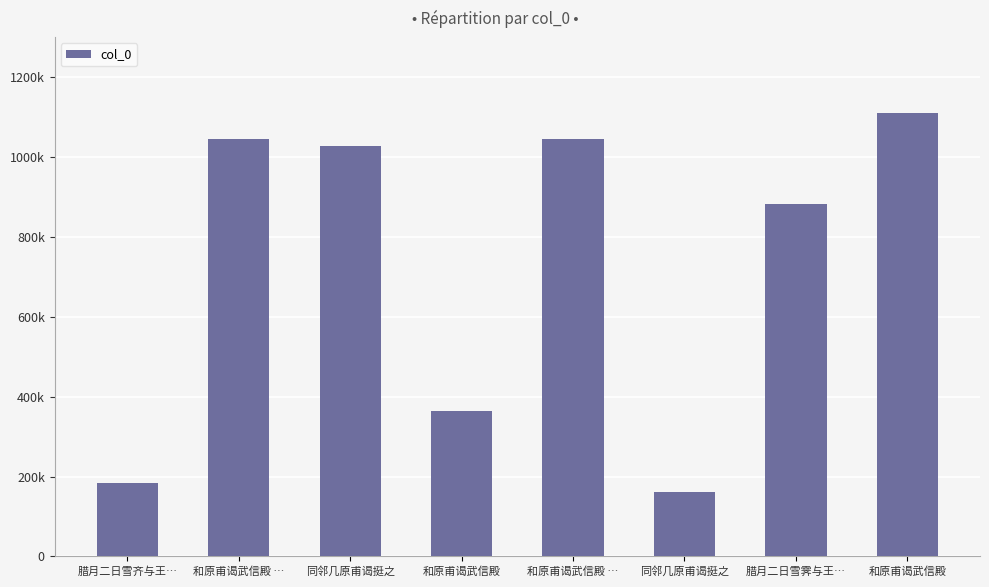

Approximately how many times larger is the value at 和原甫谒武信殿 … compared to 和原甫谒武信殿 …?

1.0